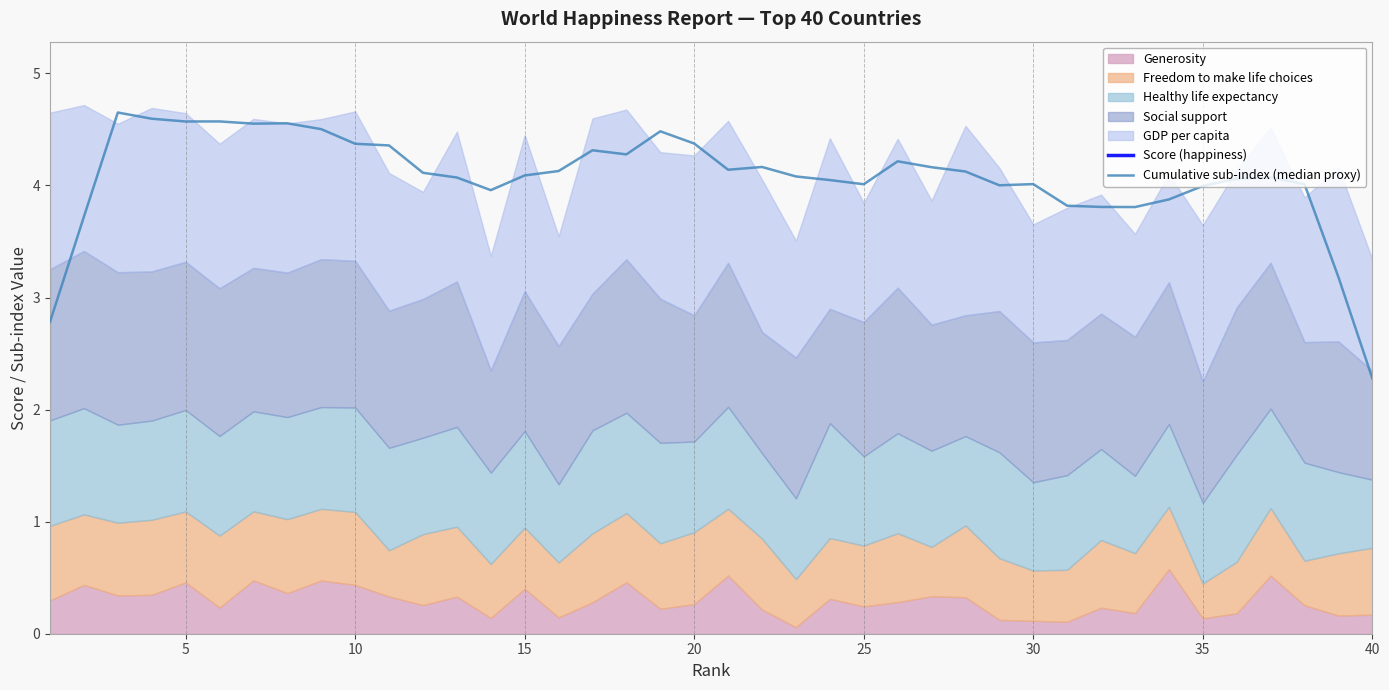

True or false: Cumulative sub-index (median proxy) has more than 2 interior local peaks.

True